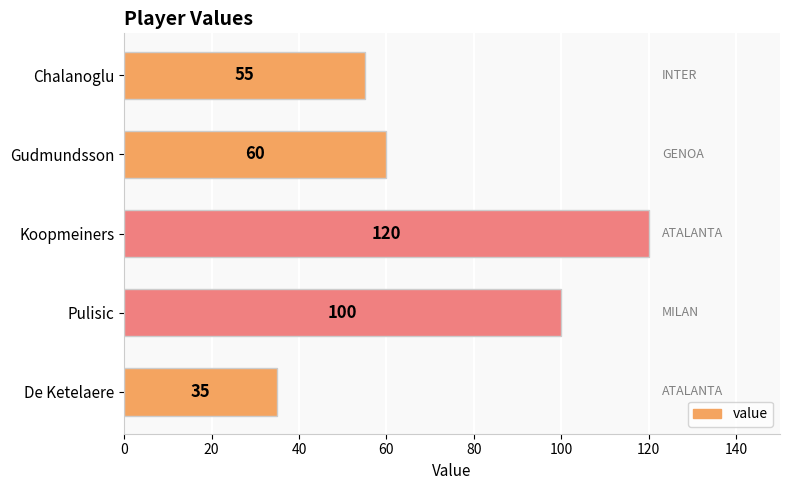

What is the smallest value displayed?

35